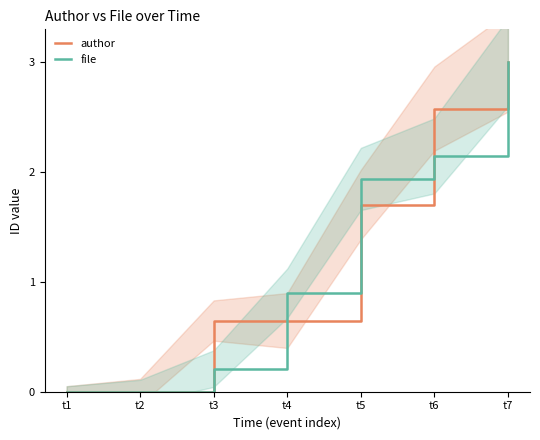

Is it true that author equals 2.7 at t5?

False